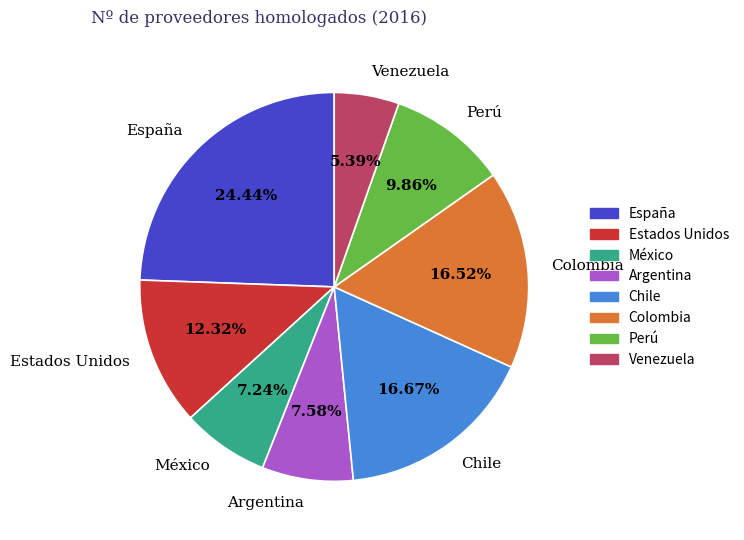

Does any single category account for the majority?

No